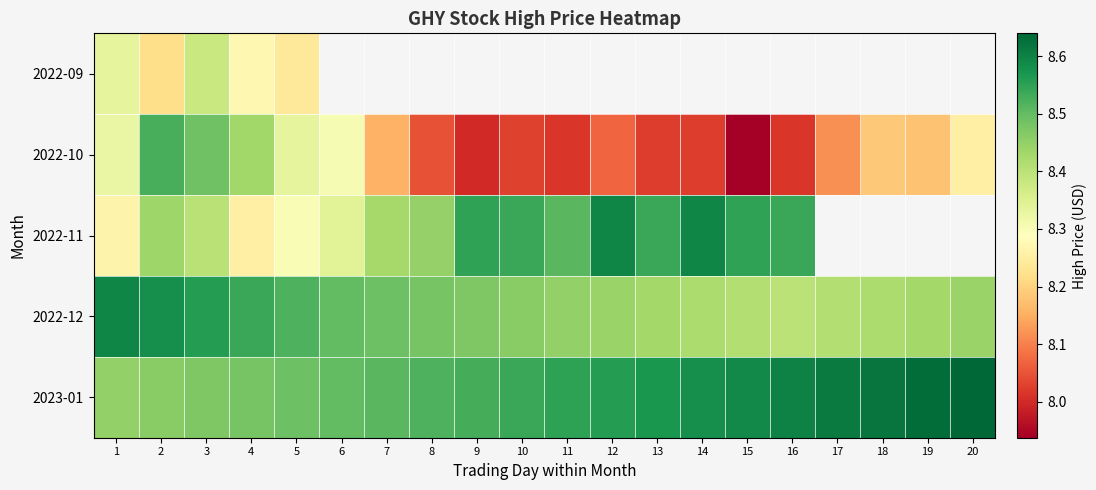

At which category does the chart reach its peak across all series?

20